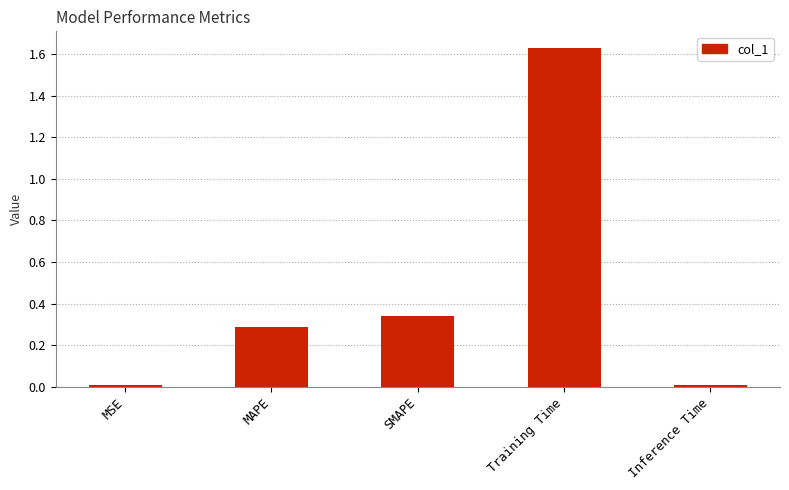

Which has a higher value, SMAPE or MSE?

SMAPE